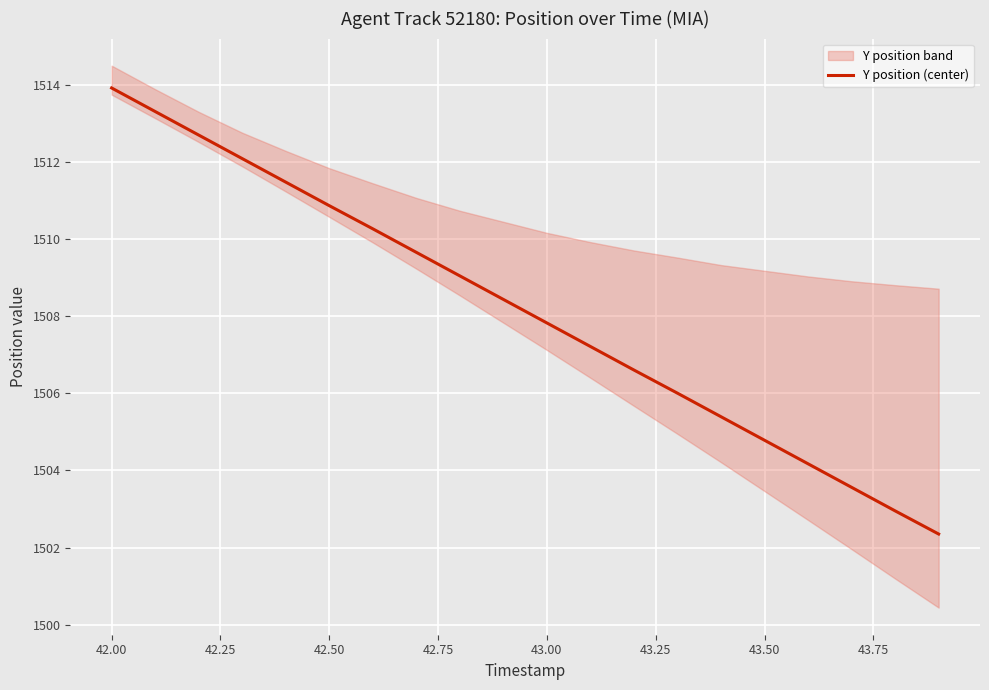

Where does the Y position (center) series first go above 1508?

42.00